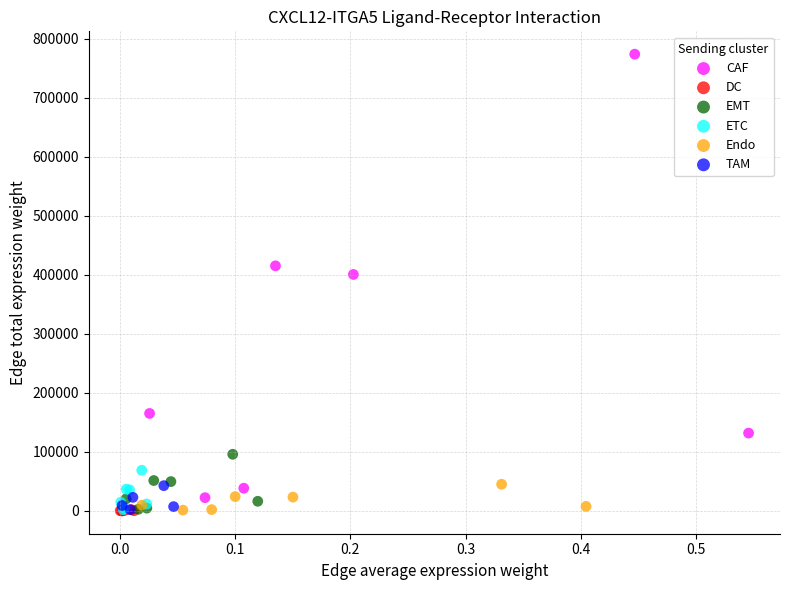

Which series reaches the maximum Y coordinate?

CAF